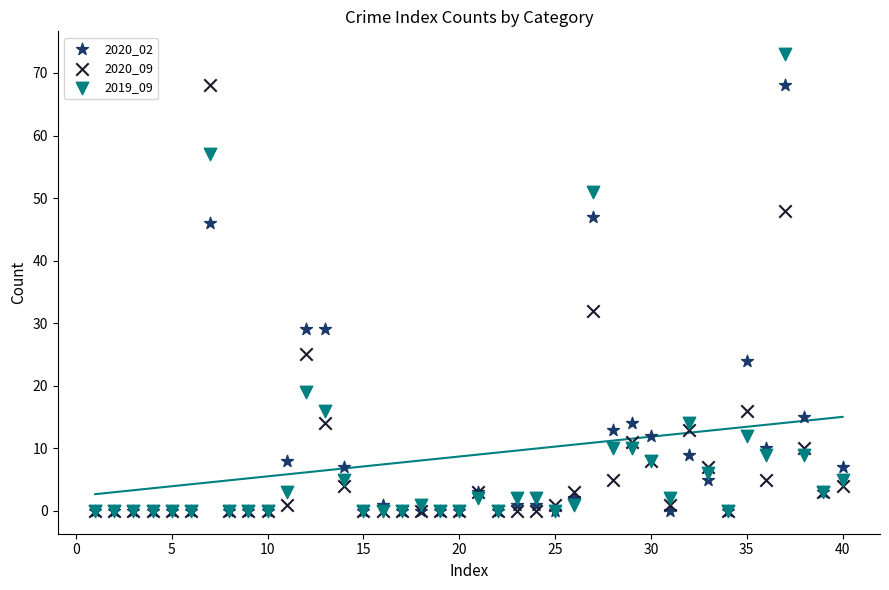

Across all series, what Y value is closest to 36?

32